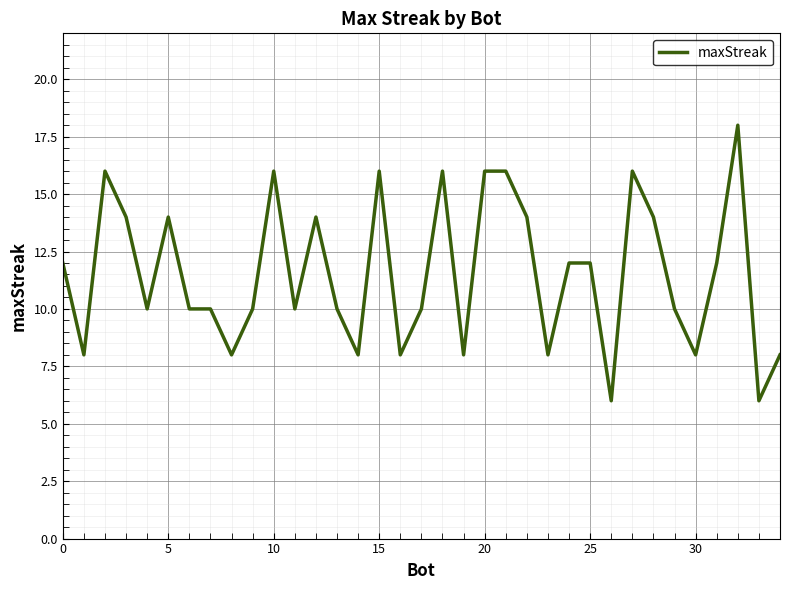

What is the greatest value displayed?

18